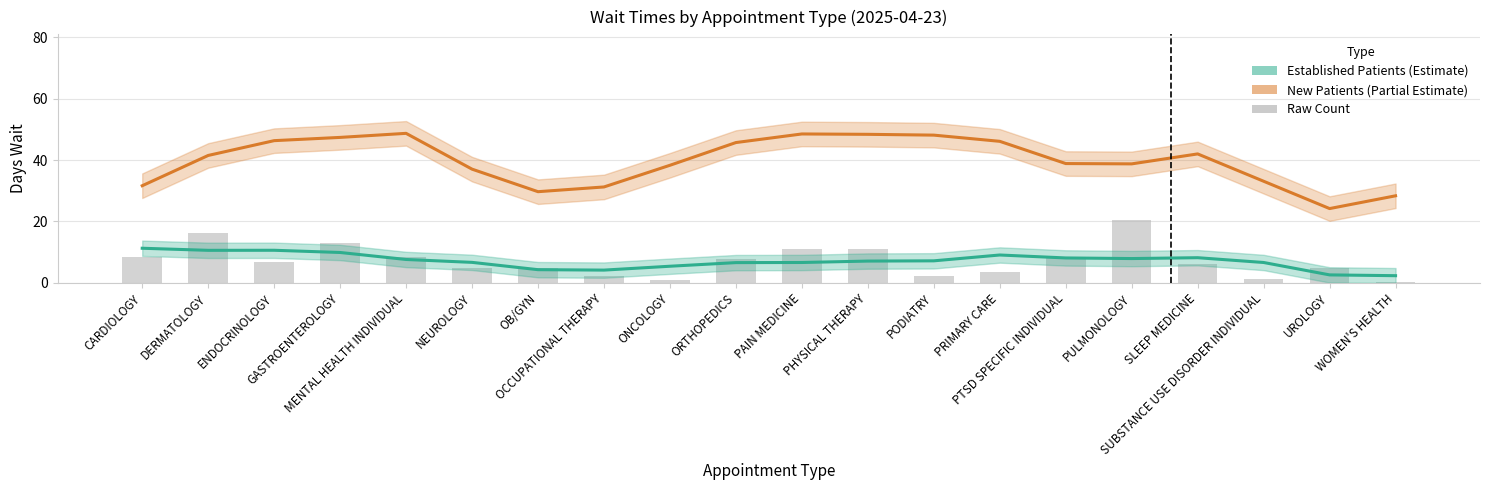

Reading left to right, list all the values displayed in this chart.

8.4	16.4	6.8	13.0	8.5	4.8	5.0	2.1	1.1	7.8	11.1	10.9	2.3	3.4	8.2	20.6	6.1	1.3	4.8	0.4